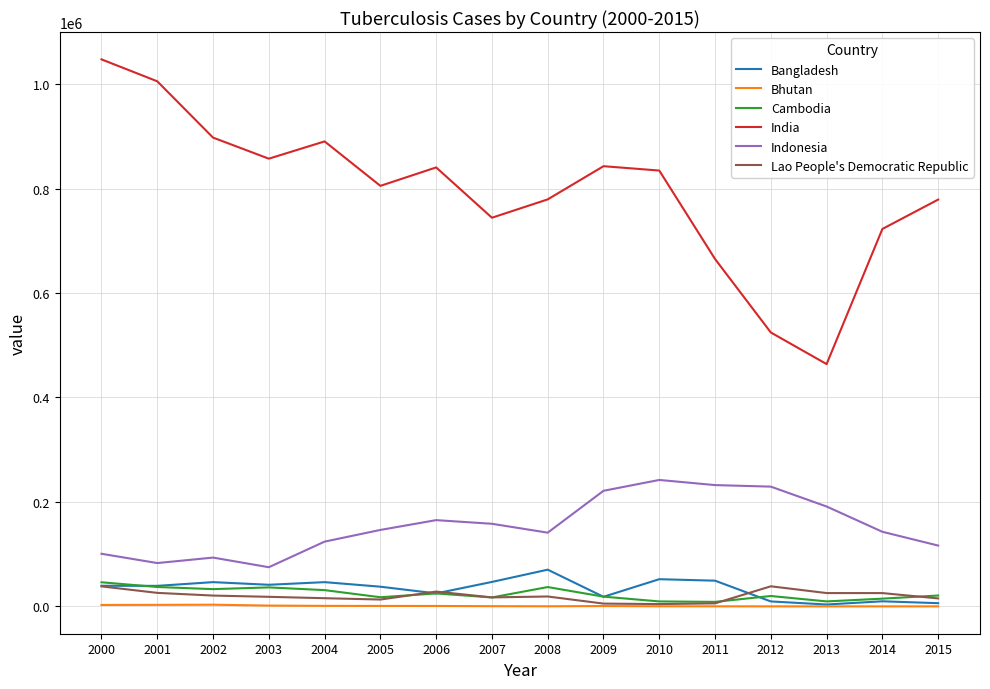

Which series has the largest range (max minus min)?

India